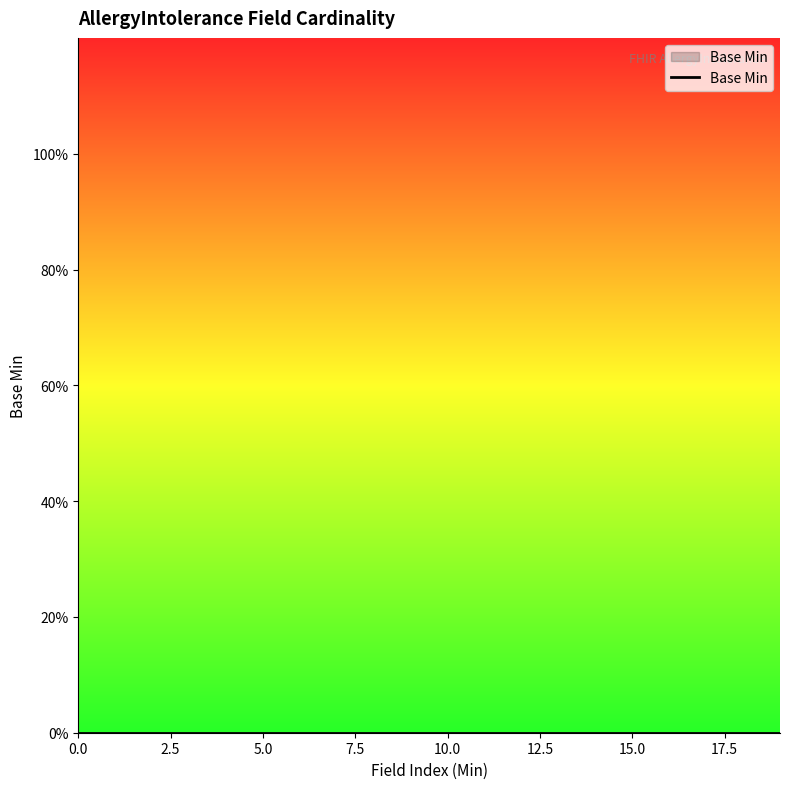

Reading left to right, transcribe all the data shown in this chart.

0=0	0=0	0=0	0=0	0=0	0=0	0=0	0=0	0=0	0=0	0=0	0=0	0=0	0=0	0=0	0=0	0=0	1=1	0=0	0=0